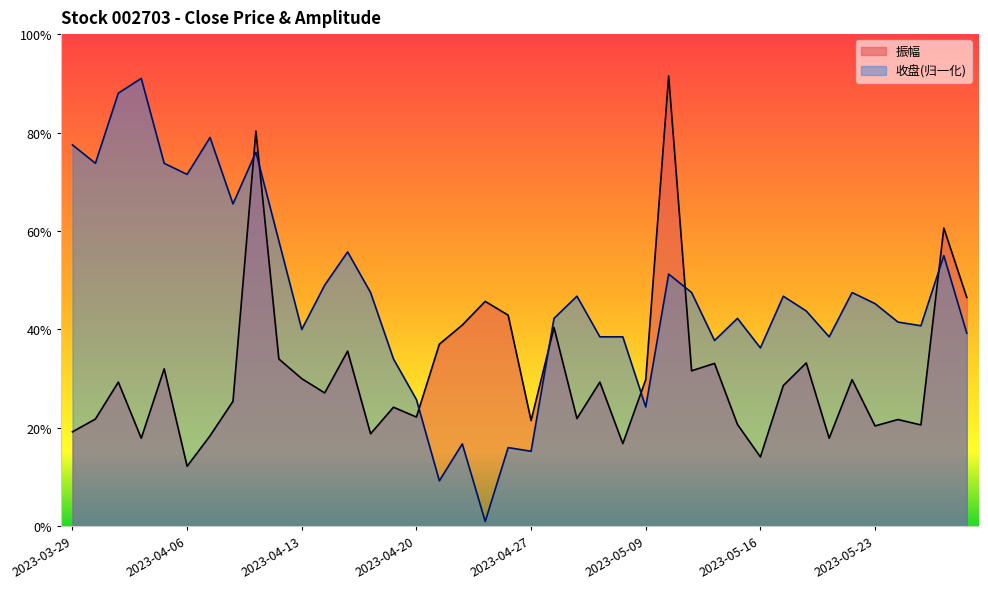

Between 2023-04-25 and 2023-04-03, which is larger?

2023-04-03